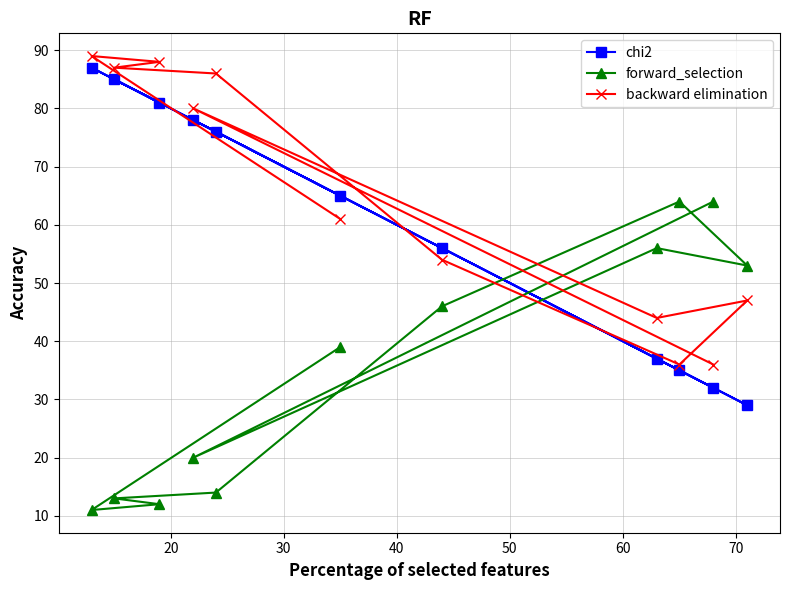

In backward elimination, how many points are higher than both neighbors (excluding endpoints)?

3